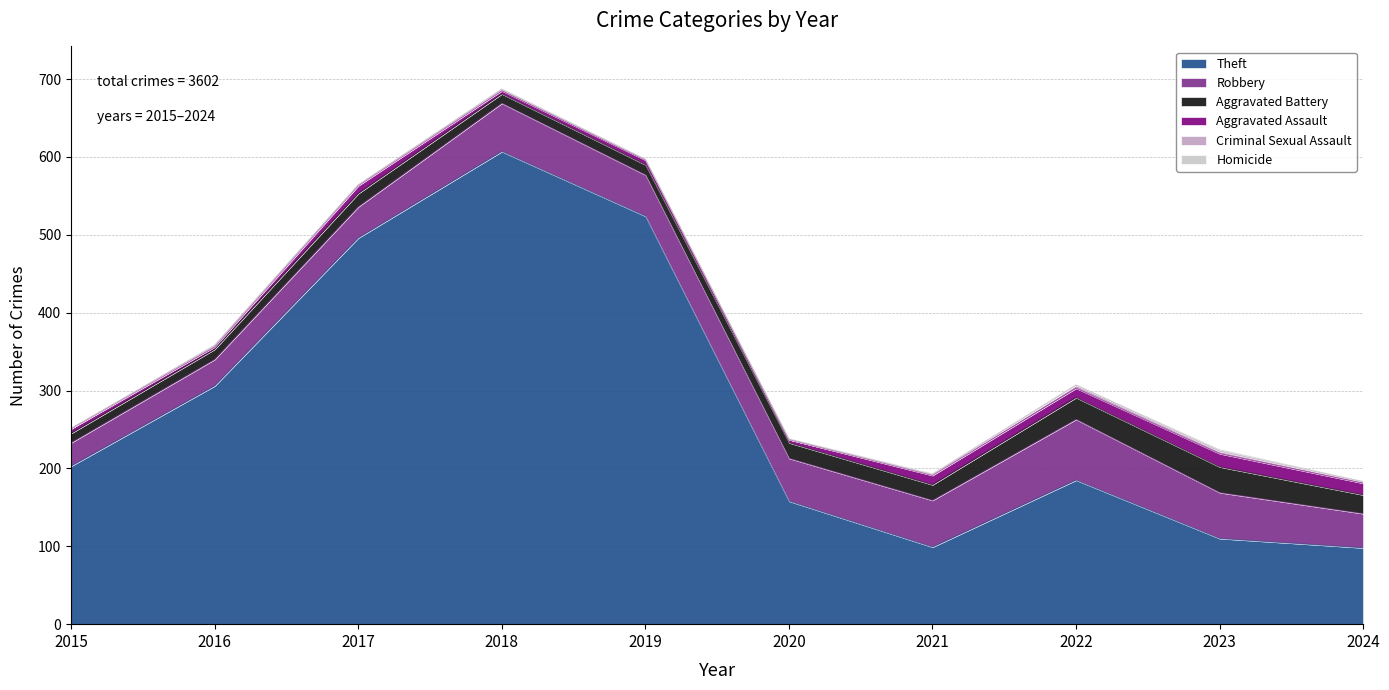

Between 2016 and 2024, which series saw the biggest shift?

Theft